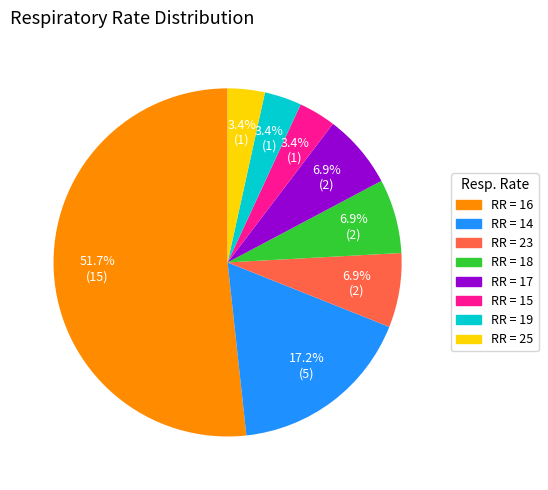

Which category has the biggest portion of the pie?

RR = 16